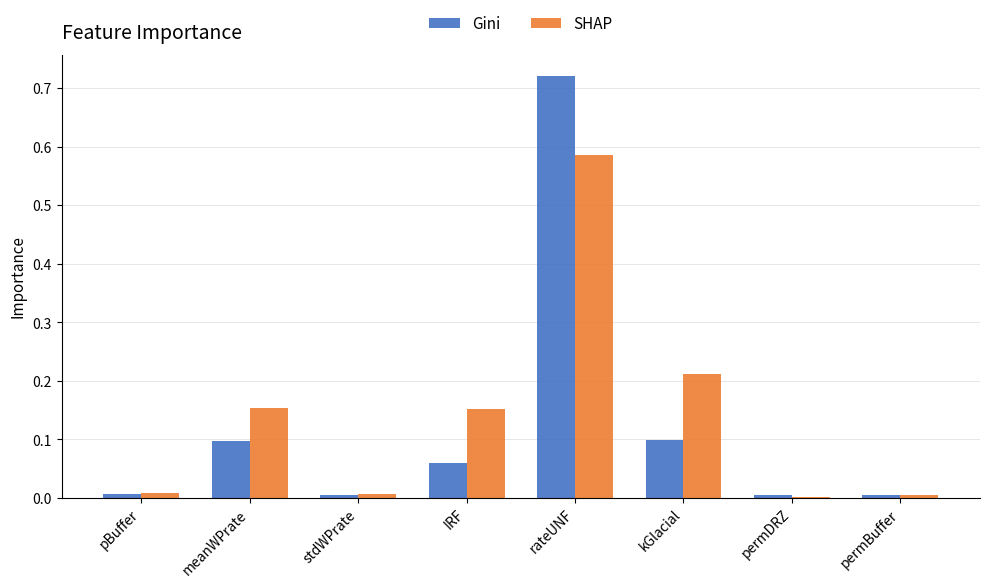

Does the chart contain stacked bars?

No